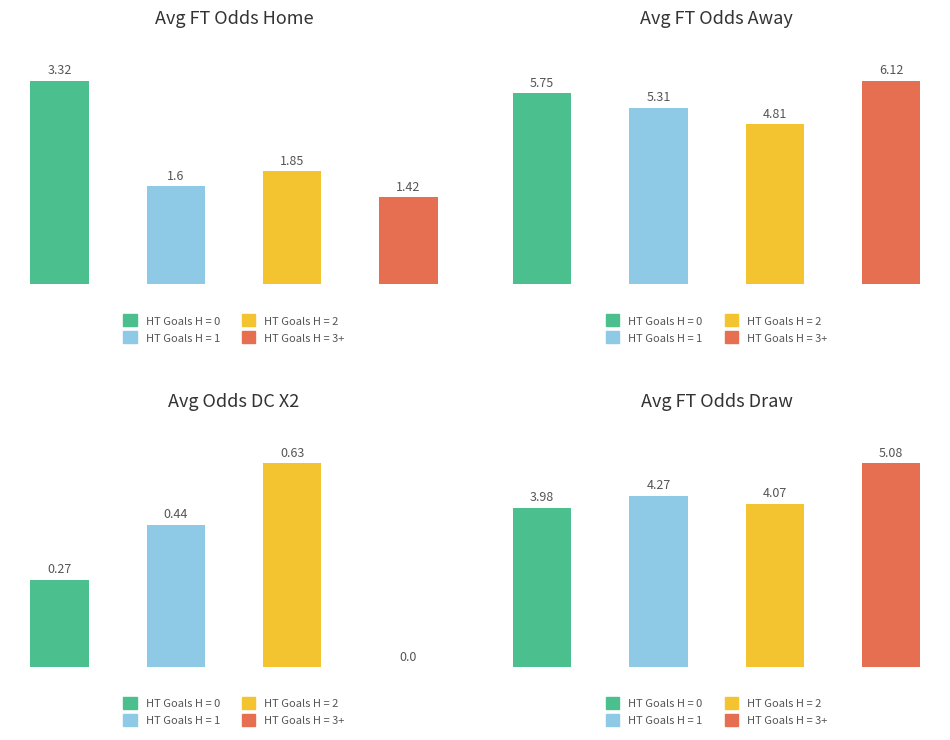

True or false: Avg Odds_DuplaChance_X2 has a value of 2.6 at HT Goals H = 2.

False